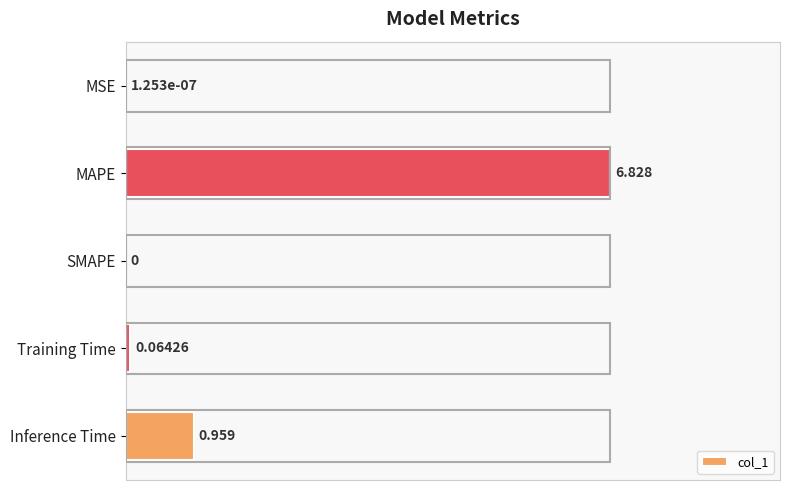

At which category does the chart reach its peak across all series?

MAPE